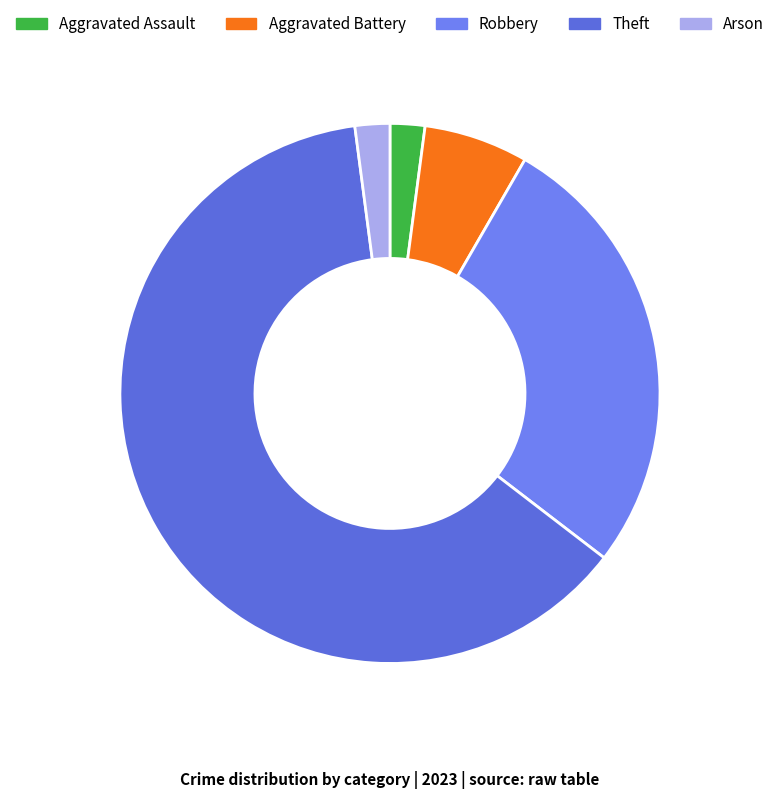

Count the number of slices in the pie.

5